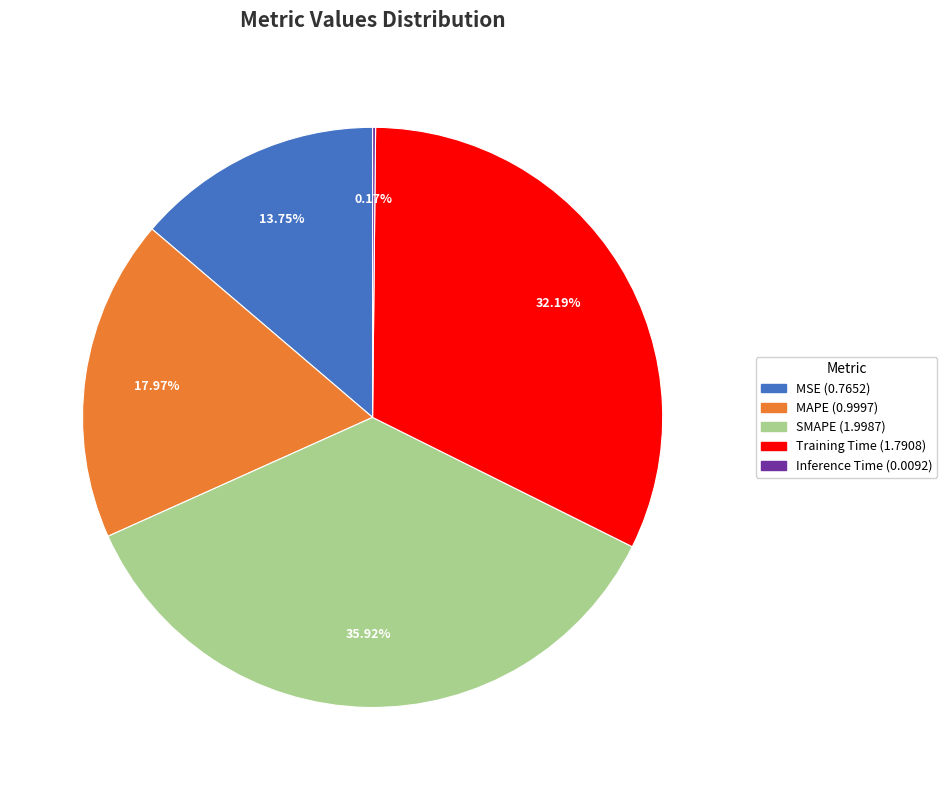

Does MAPE account for over 50% of the chart?

No